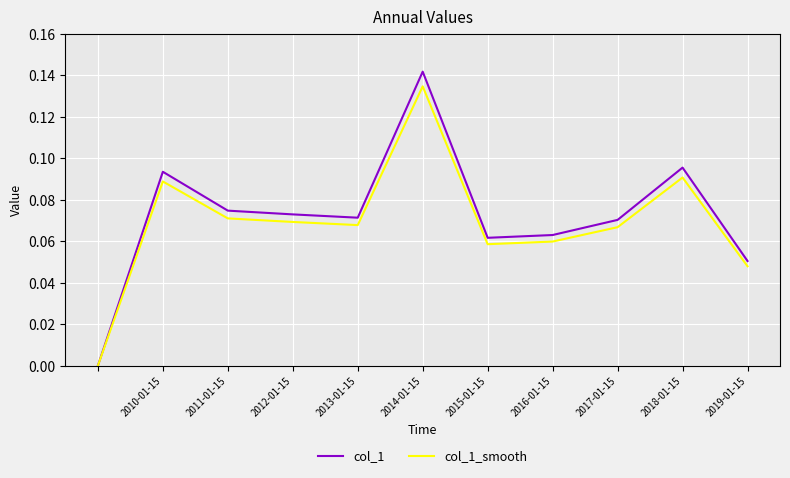

List the series in order of their peak value, lowest first.

col_1_smooth, col_1